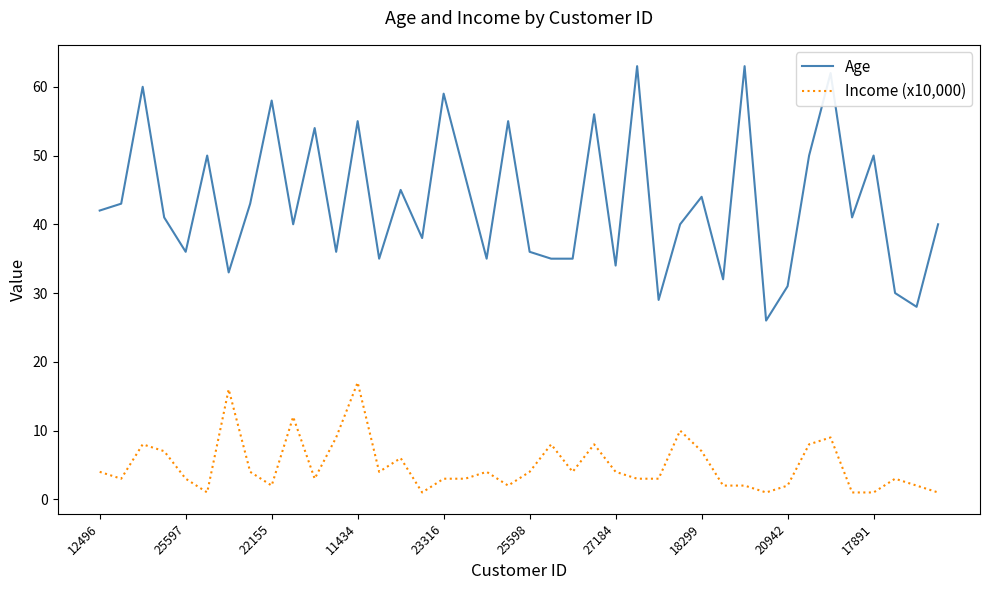

Reading left to right, transcribe all the data shown in this chart.

Age: 42	43	60	41	36	50	33	43	58	40	54	36	55	35	45	38	59	47	35	55	36	35	35	56	34	63	29	40	44	32	63	26	31	50	62	41	50	30	28	40
Income (x10,000): 4	3	8	7	3	1	16	4	2	12	3	9	17	4	6	1	3	3	4	2	4	8	4	8	4	3	3	10	7	2	2	1	2	8	9	1	1	3	2	1